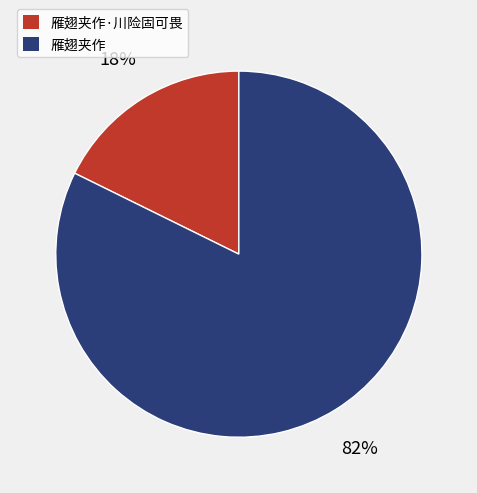

Count the number of slices in the pie.

2